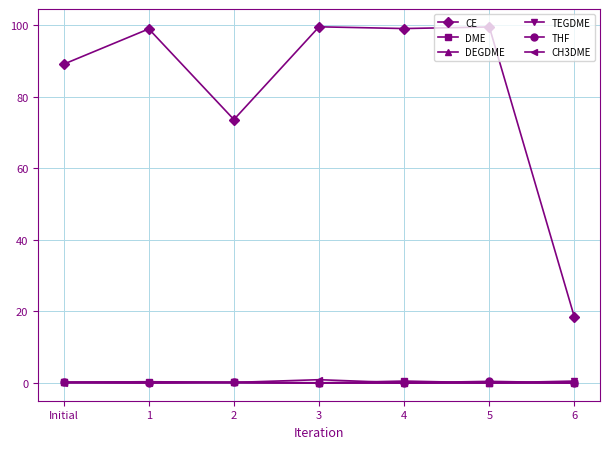

What is the total value across all series at Initial?

89.8